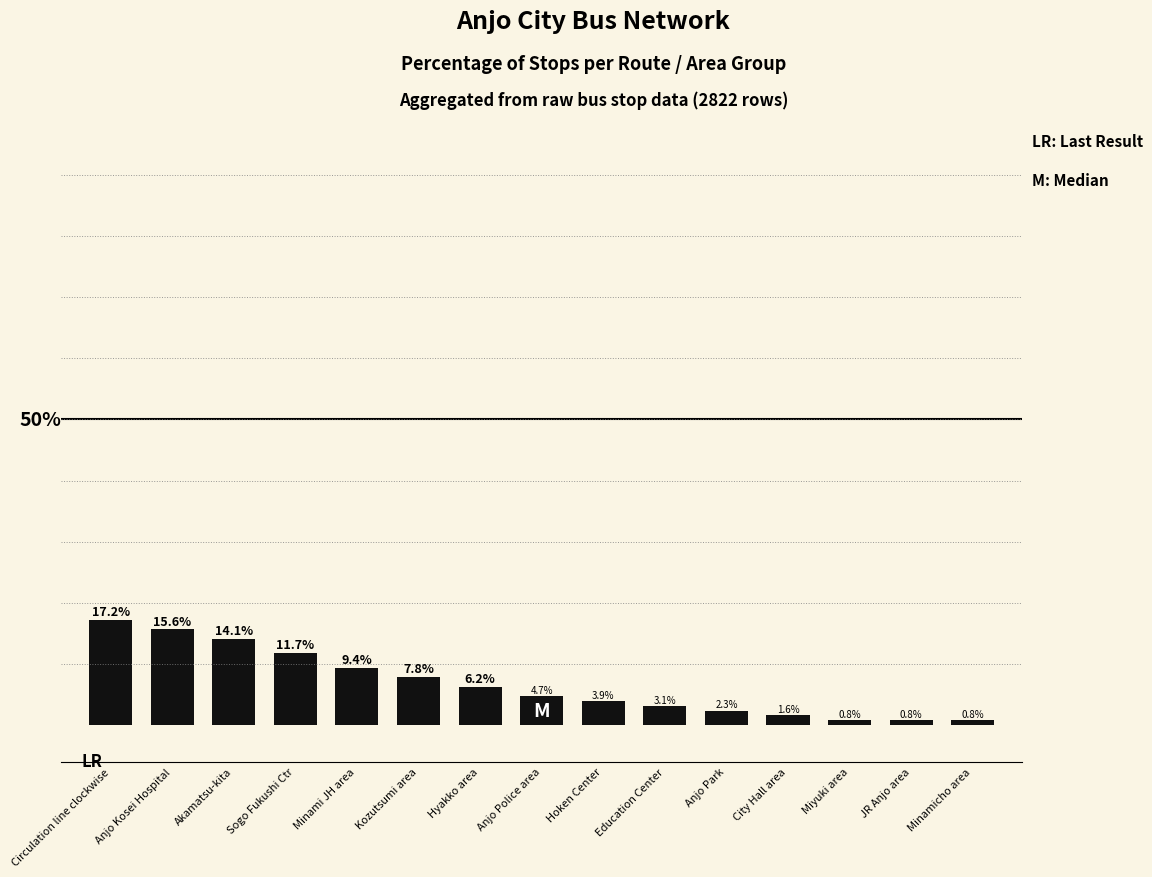

Between Sogo Fukushi Ctr and Minamicho area, which is larger?

Sogo Fukushi Ctr